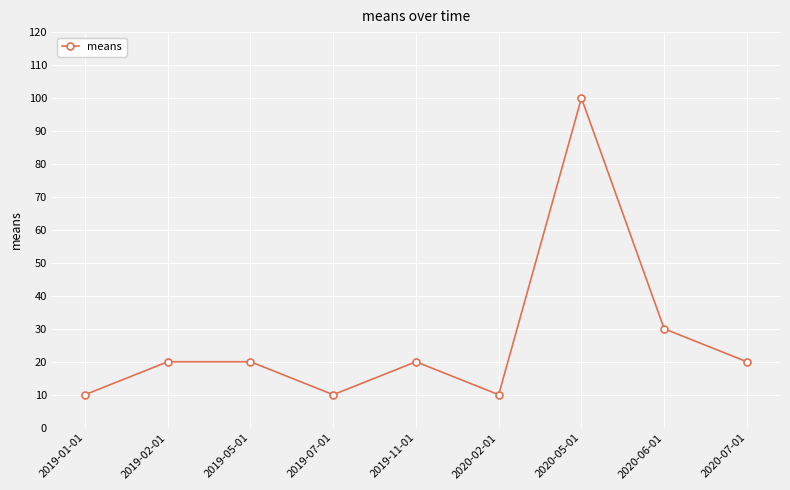

The chart shows a value of 100 at 2020-05-01. True or false?

True